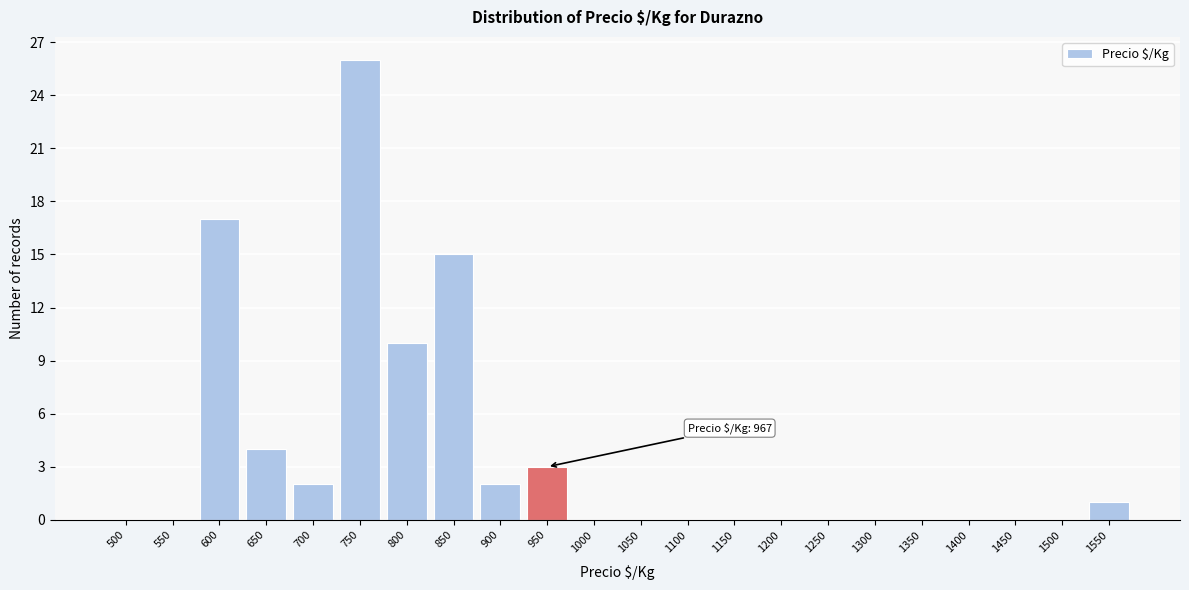

Reading left to right, transcribe all the data shown in this chart.

500=0	550=0	600=17	650=4	700=2	750=26	800=10	850=15	900=2	950=3	1000=0	1050=0	1100=0	1150=0	1200=0	1250=0	1300=0	1350=0	1400=0	1450=0	1500=0	1550=1